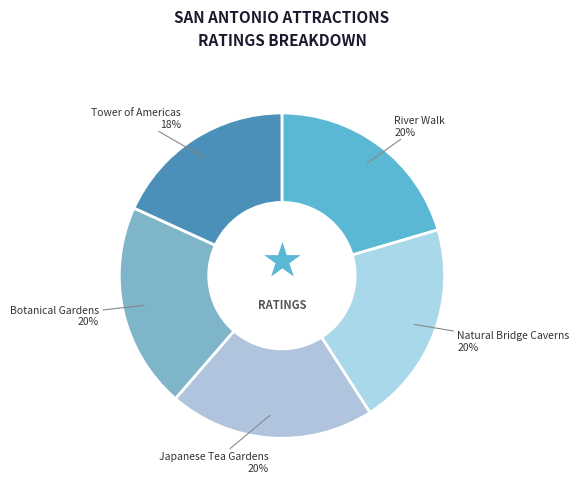

Combined, do Japanese Tea Gardens and Tower of Americas account for over 50%?

No